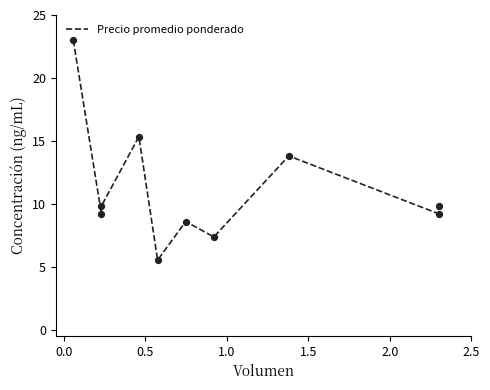

Between 1.0 and 2.5, which is larger?

1.0